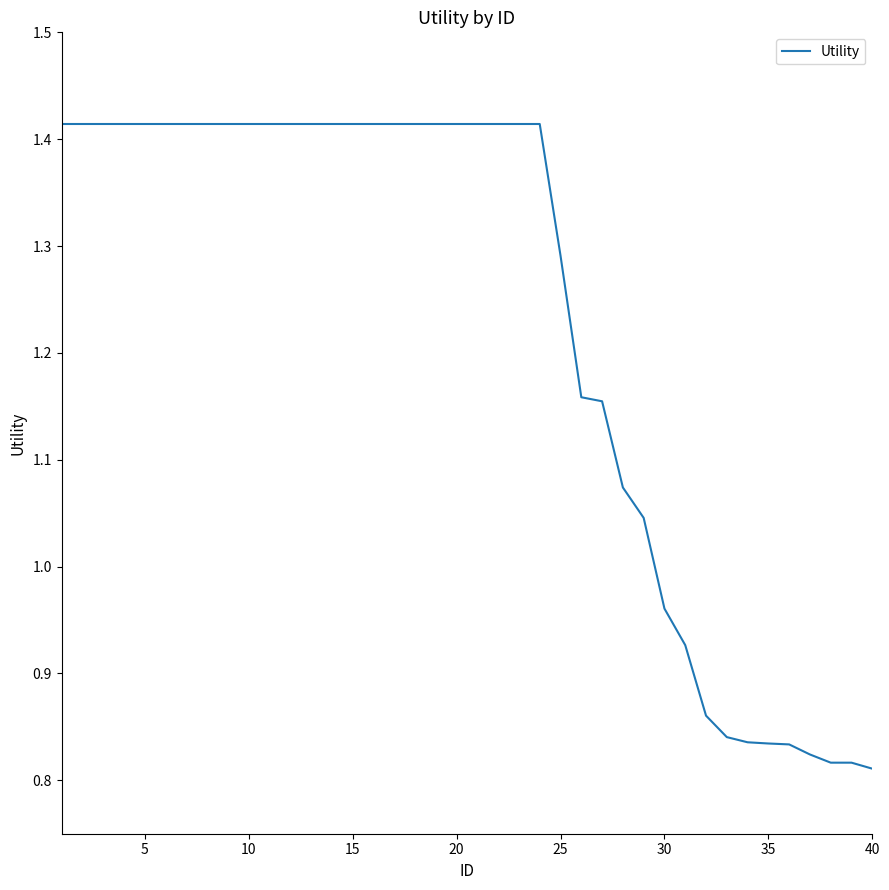

What is the value of the 33rd point from the left?

0.8